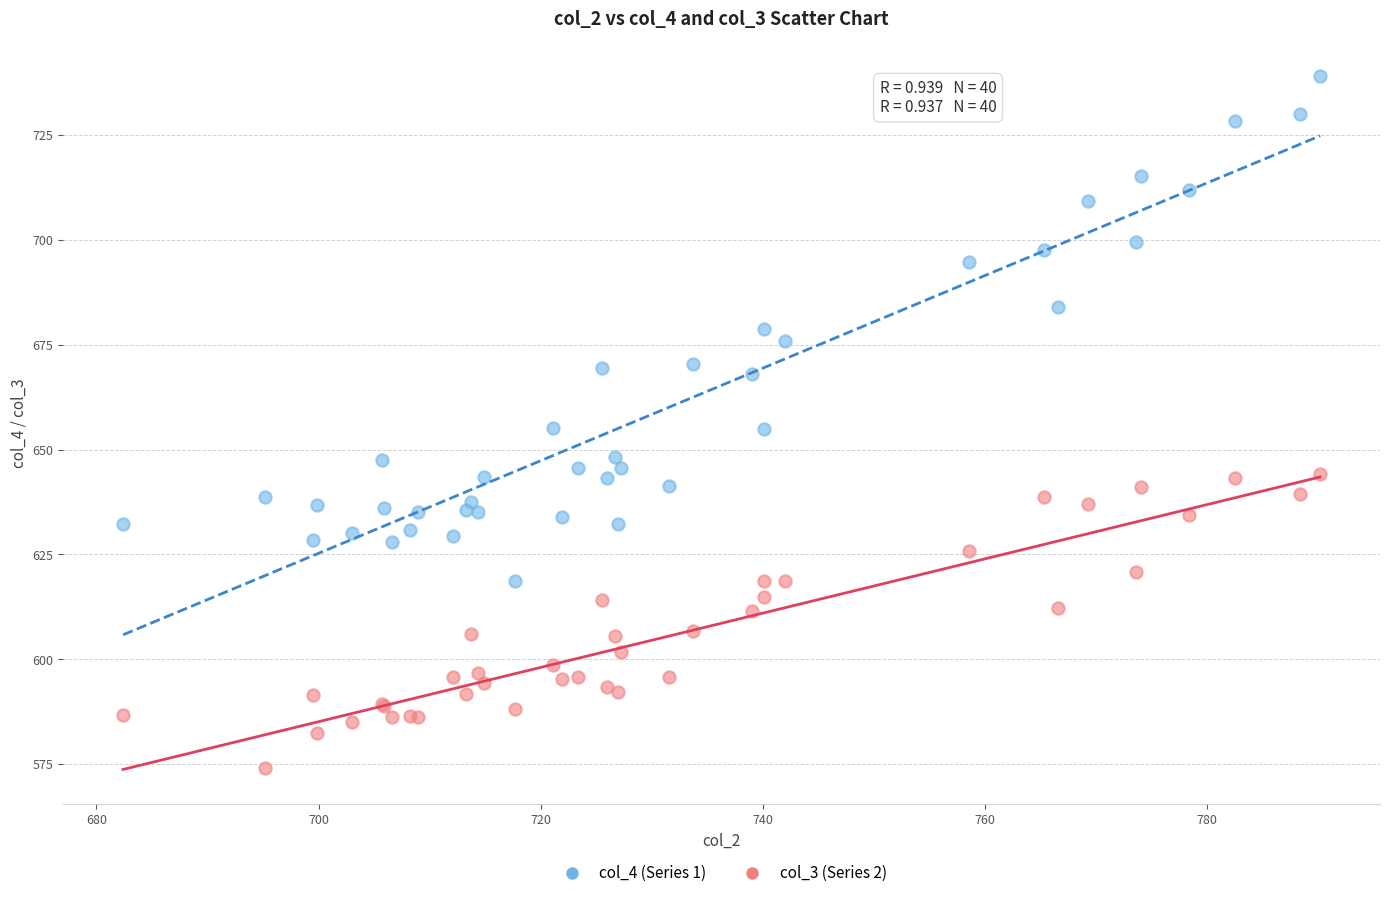

Which series has the widest spread of Y values?

col_4 (Series 1)